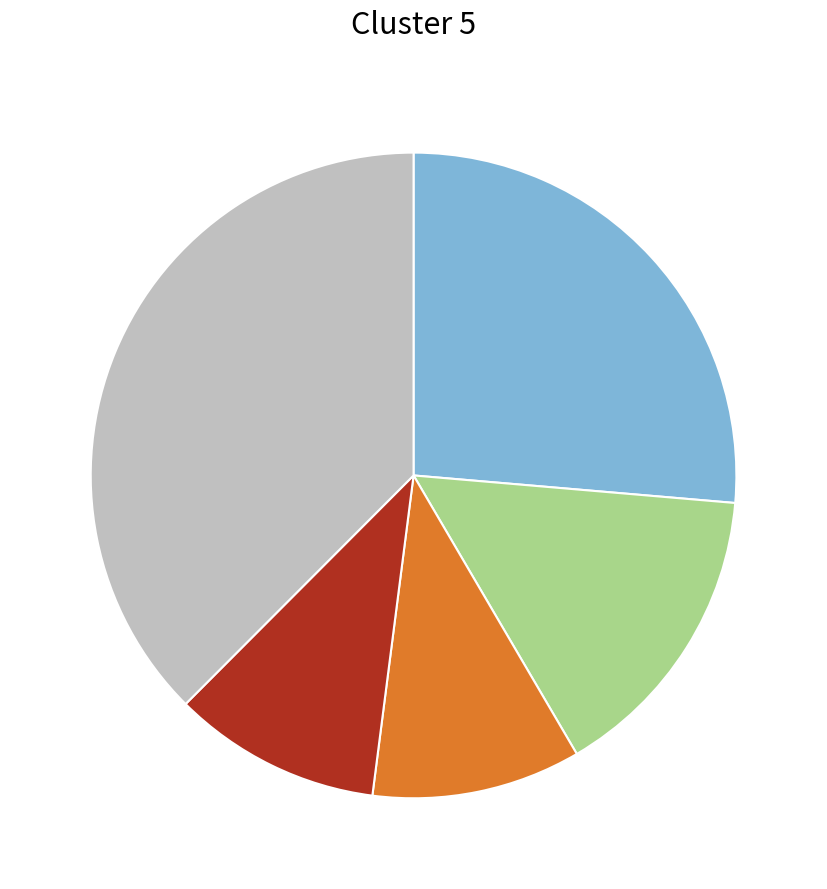

Does any single category account for the majority?

No